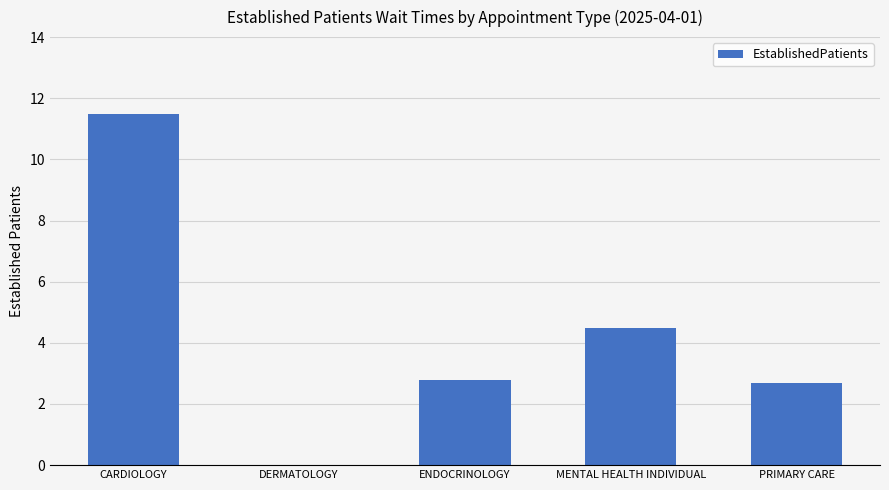

What is the greatest value displayed?

11.5